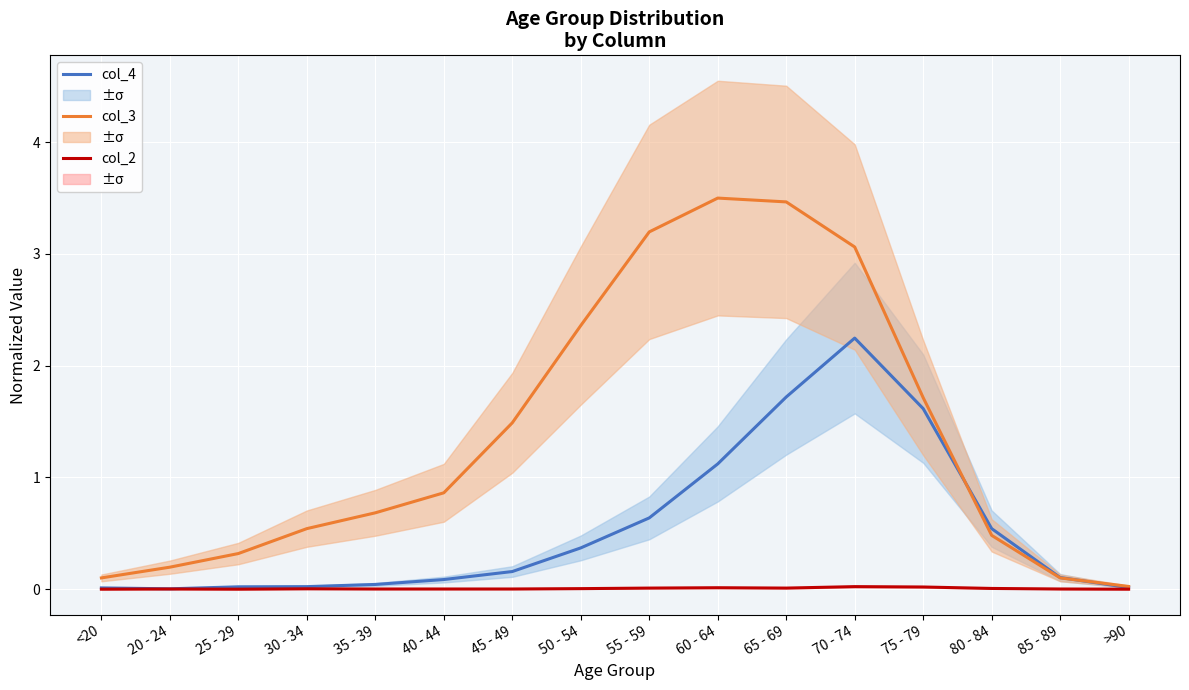

Is the value of col_4 at 70 - 74 greater than the value of col_2 at 20 - 24?

Yes